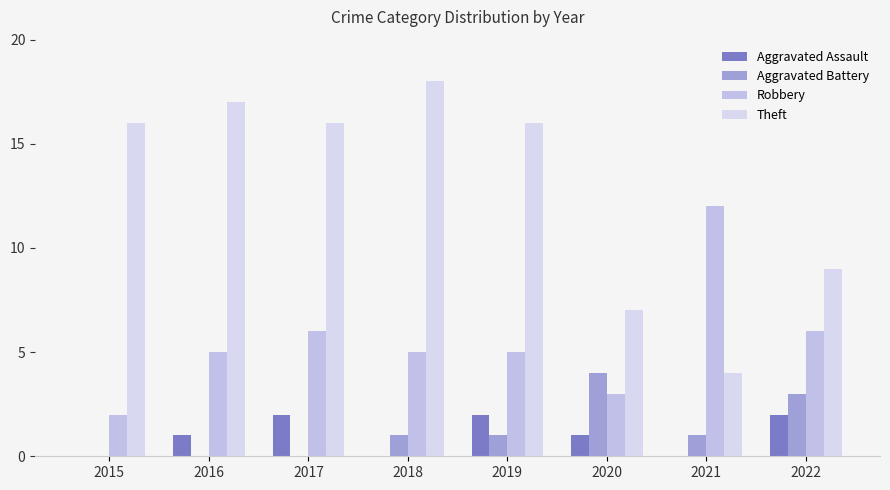

What is the difference between the Robbery values at 2019 and 2022?

1